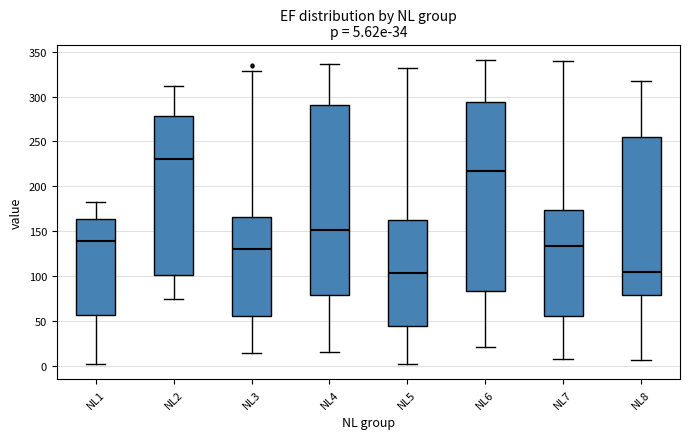

Which box's median line is the highest?

NL2